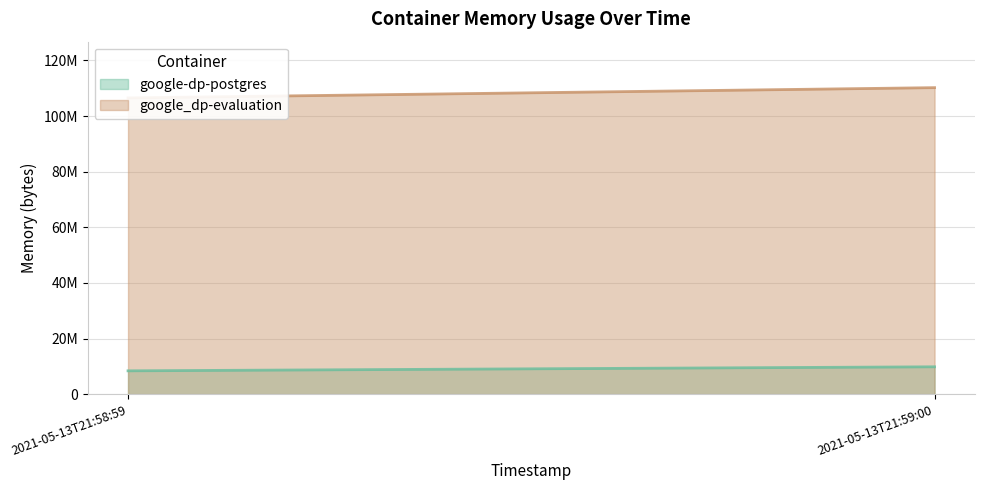

Which series has the largest total across all categories?

google_dp-evaluation